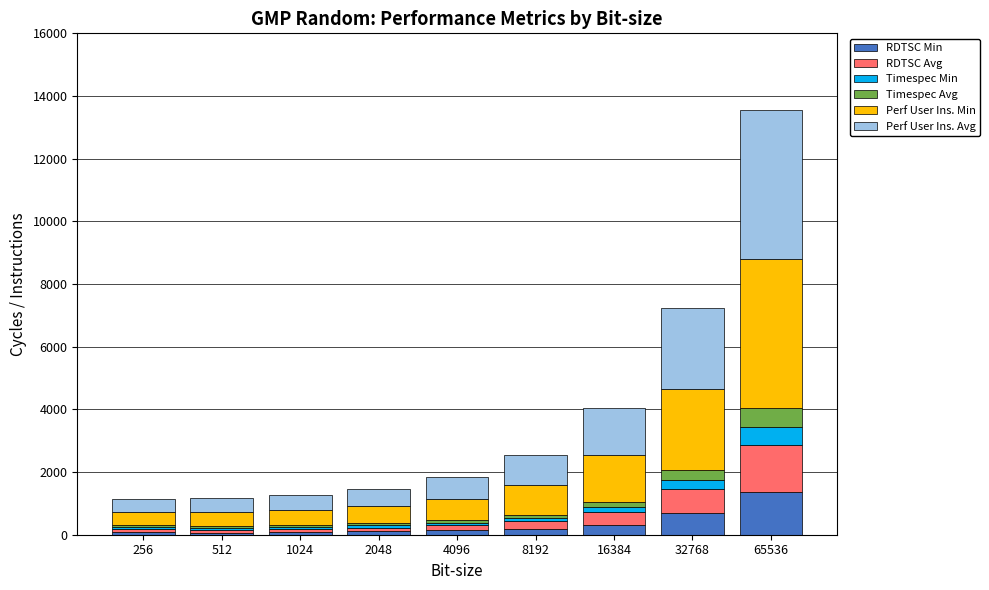

What is the highest value of the RDTSC Min series?

1374.0